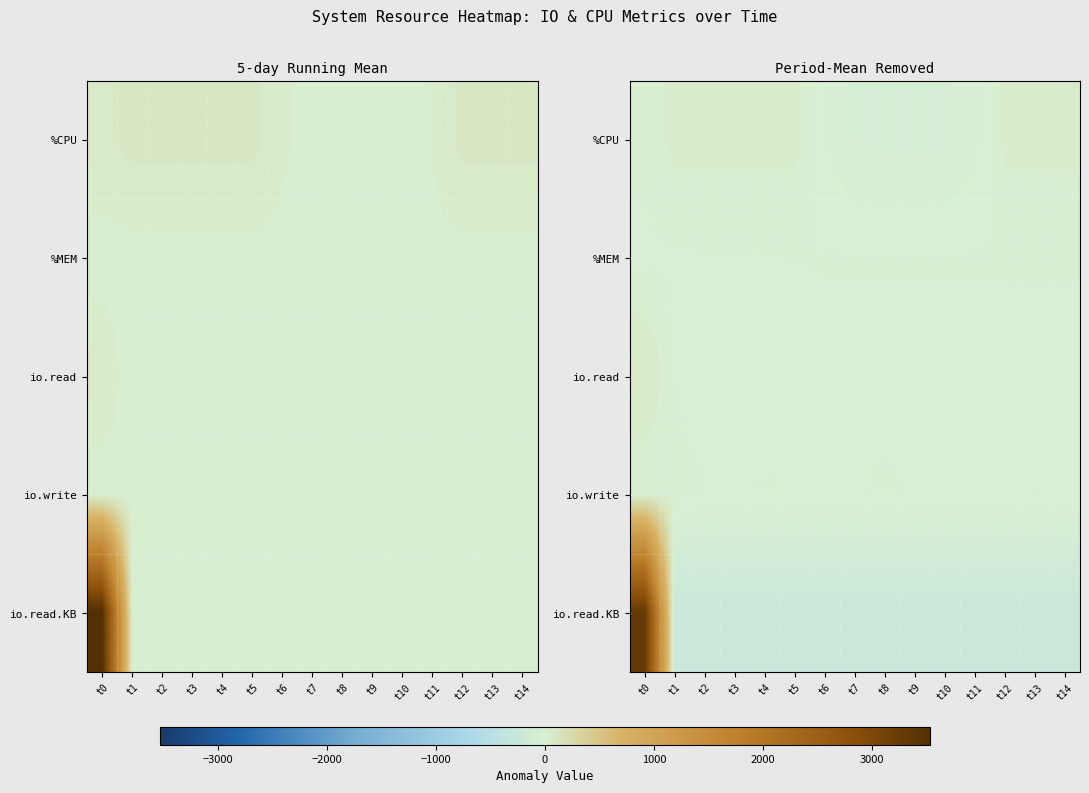

Which series has the largest range (max minus min)?

io.read.KB